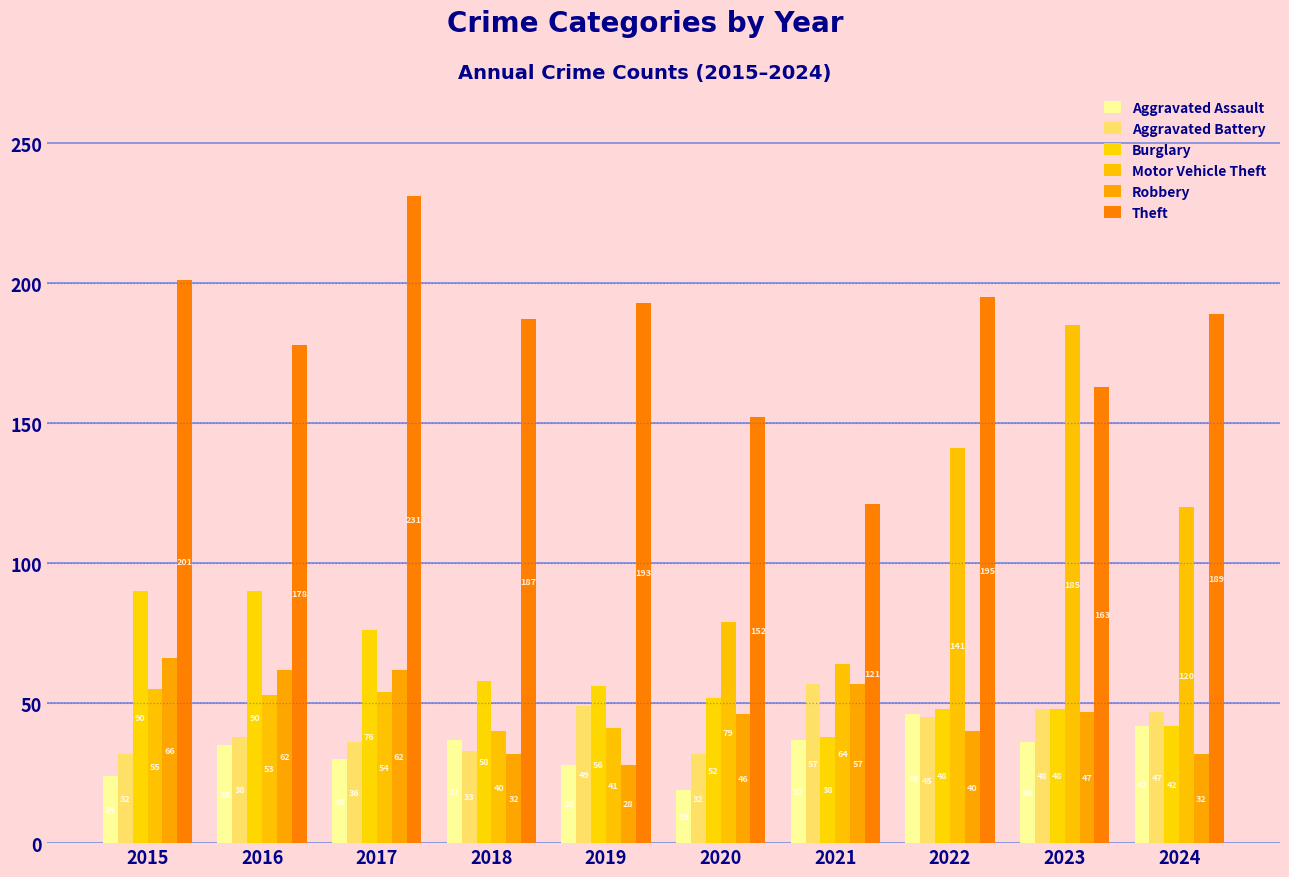

What value does the Motor Vehicle Theft series have at 2022, to the nearest 50?

150